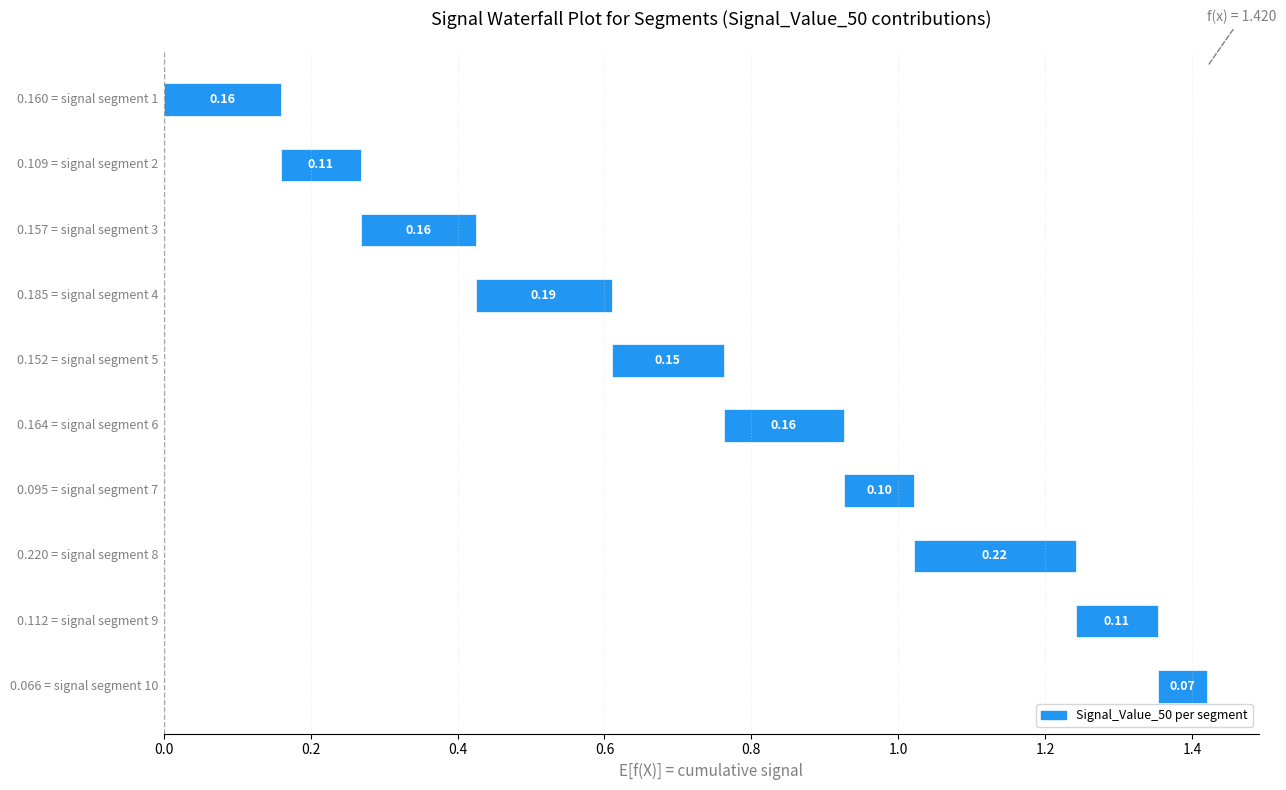

The Signal_Value_50 series shows 0.1 at signal segment 7. True or false?

True